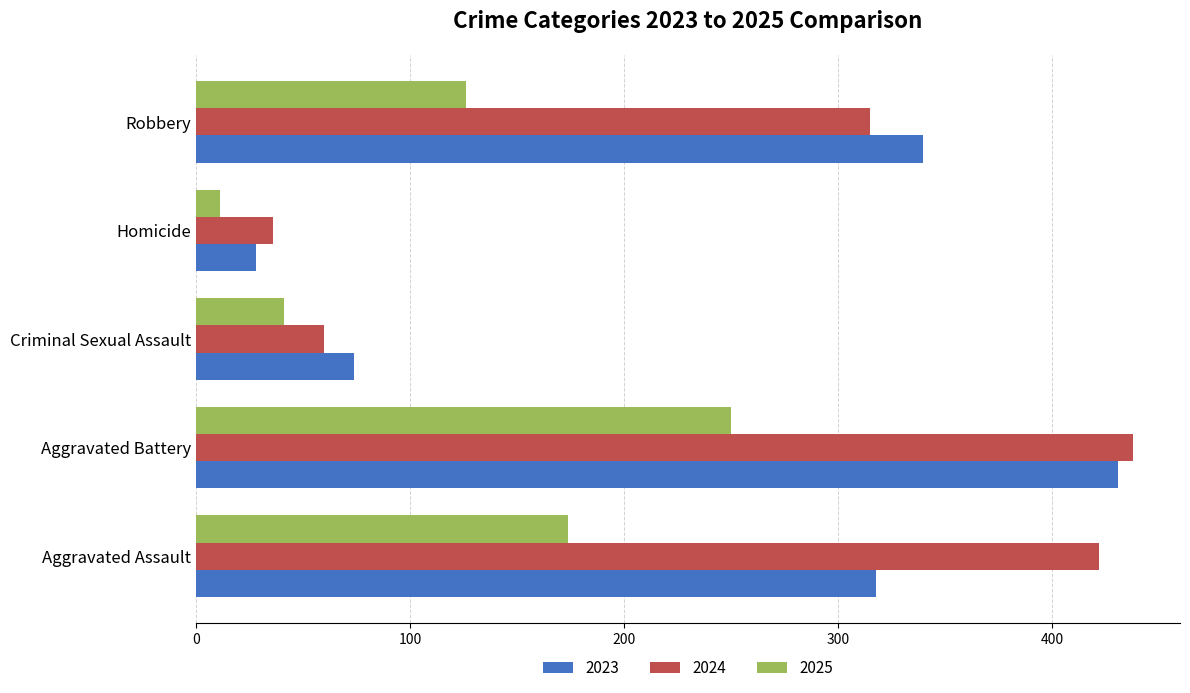

The 2024 series shows 102 at Aggravated Assault. True or false?

False